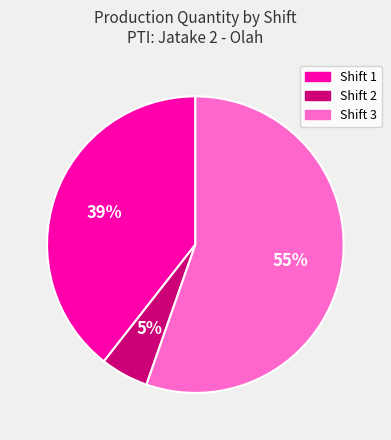

What is the largest slice in the pie chart?

Shift 3